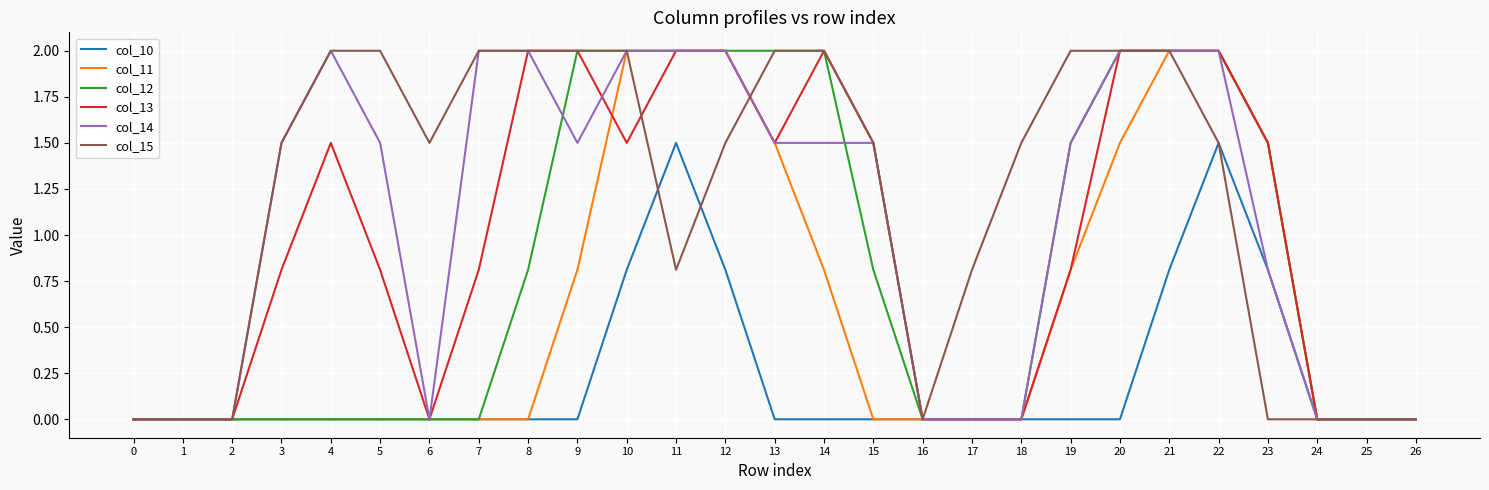

Is it true that col_13 equals 3.4 at 8?

False